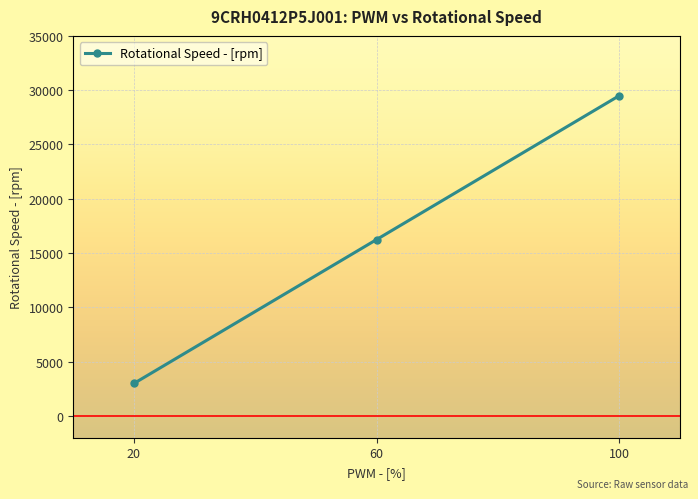

Which has a higher value, 60 or 20?

60